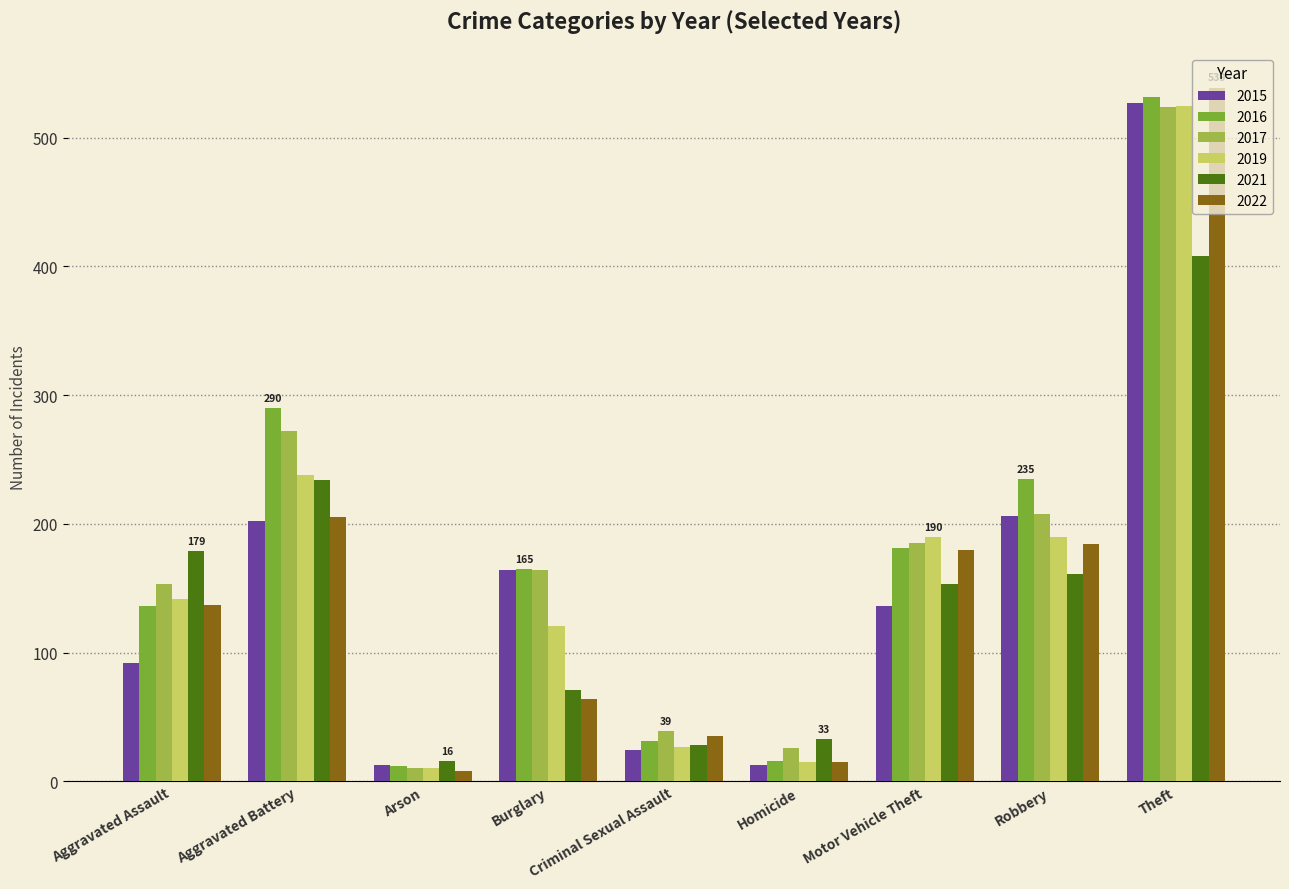

Is the value of 2021 at Burglary greater than the value of 2017 at Robbery?

No